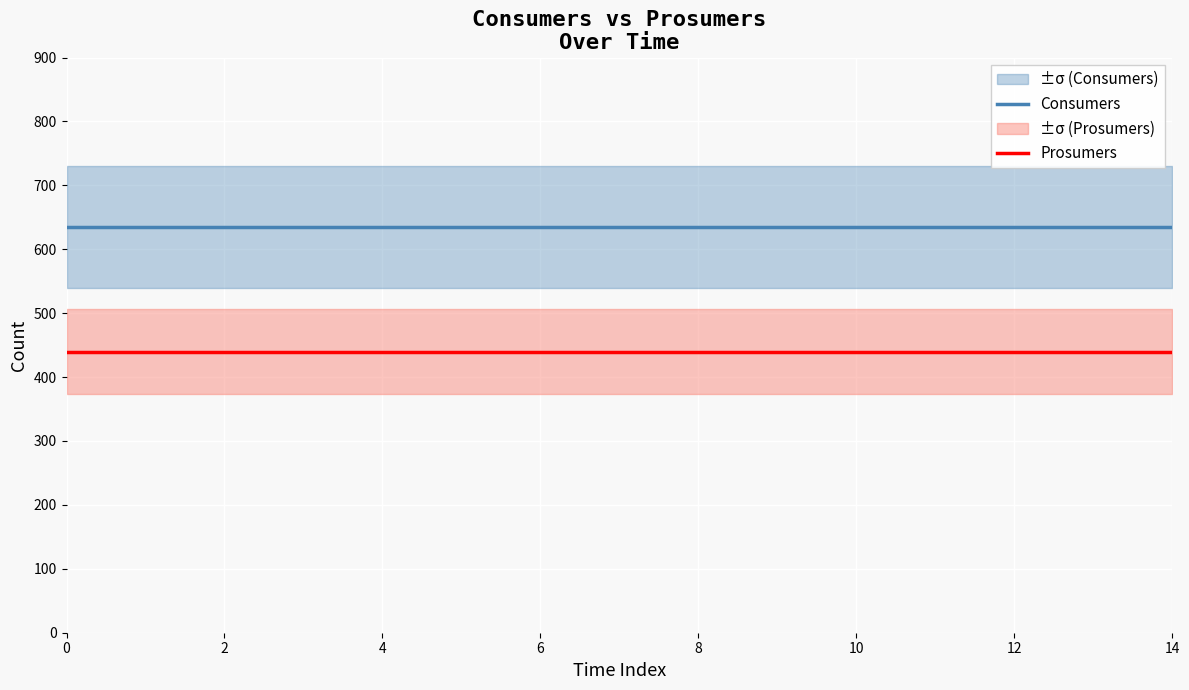

How many lines are shown in the chart?

2